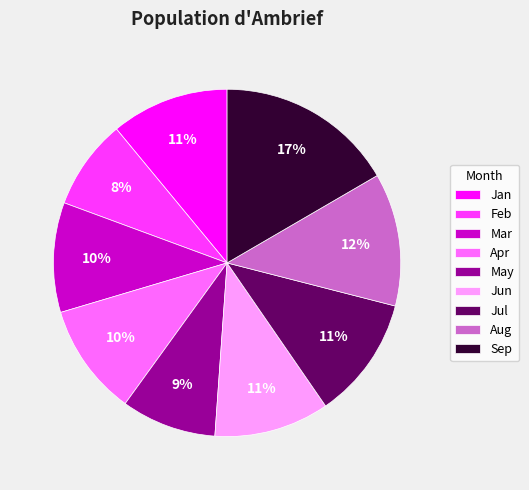

Does any single category account for the majority?

No